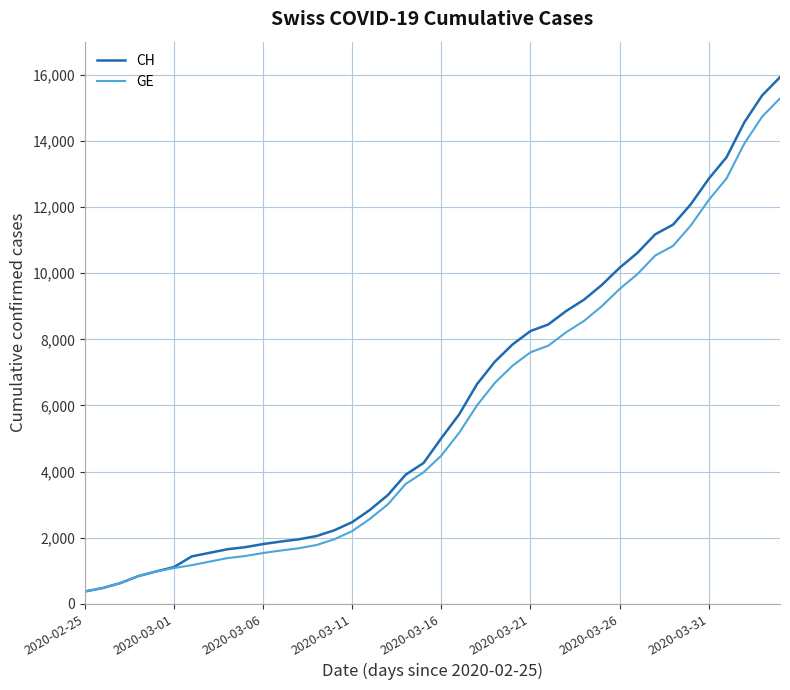

How many lines are shown in the chart?

2